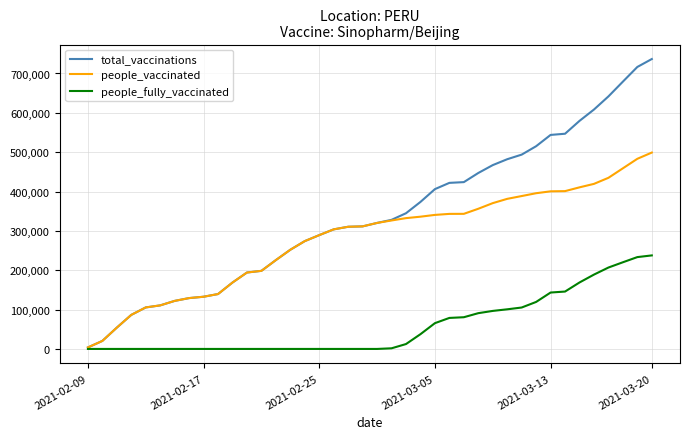

What are all the series names shown in the legend?

total_vaccinations, people_vaccinated, people_fully_vaccinated